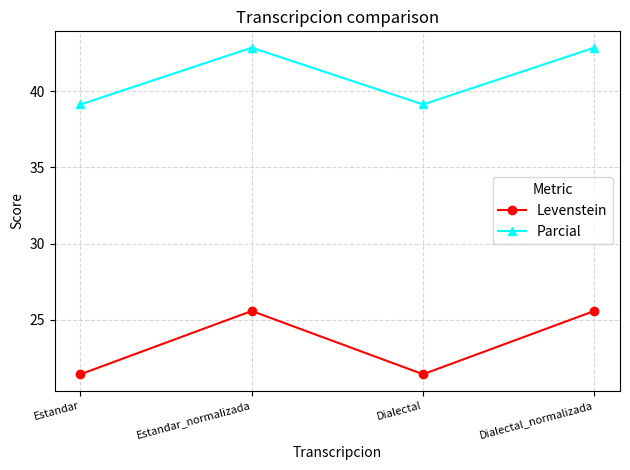

True or false: Parcial and Levenstein intersect in this chart.

False